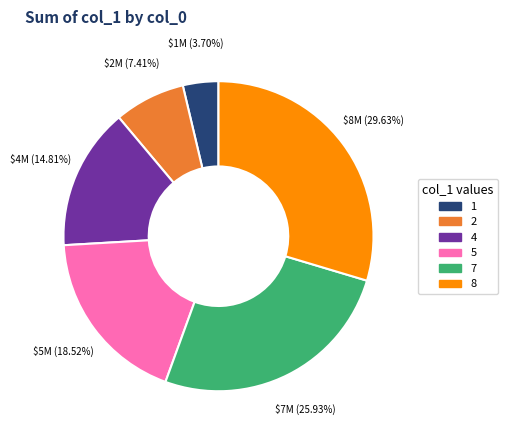

Is there a majority slice in this chart?

No